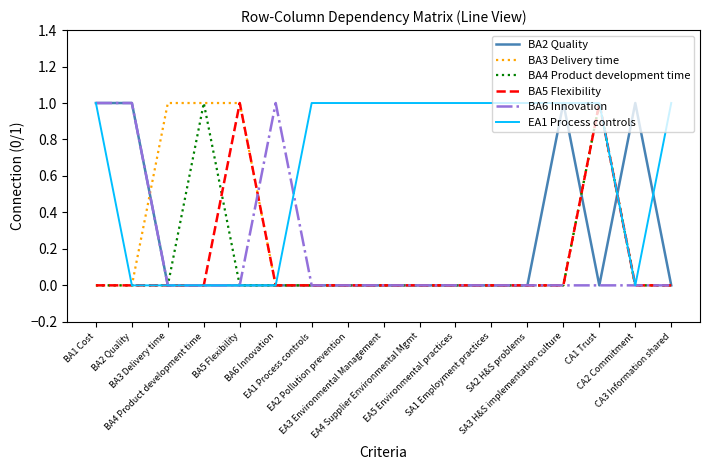

At BA5 Flexibility, list the series in order from smallest to largest.

BA2 Quality, BA4 Product development time, BA6 Innovation, EA1 Process controls, BA3 Delivery time, BA5 Flexibility